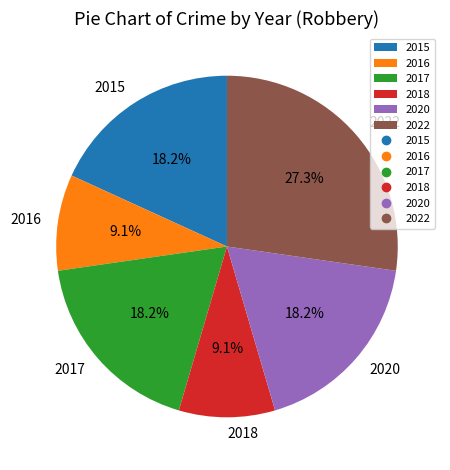

Is there any slice that represents more than half of the pie?

No